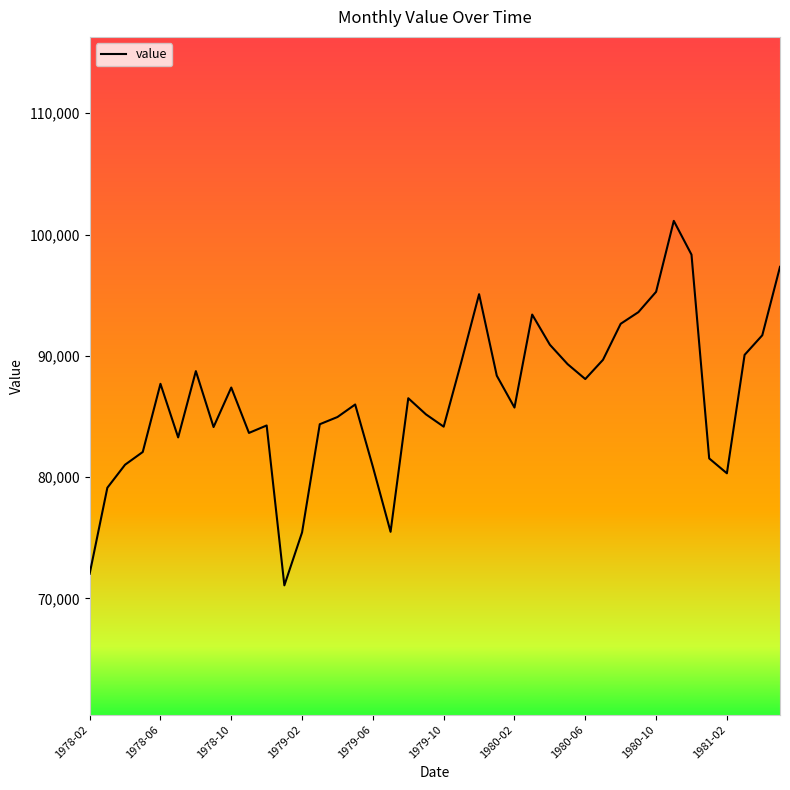

What is the difference between the maximum and minimum values?

30053